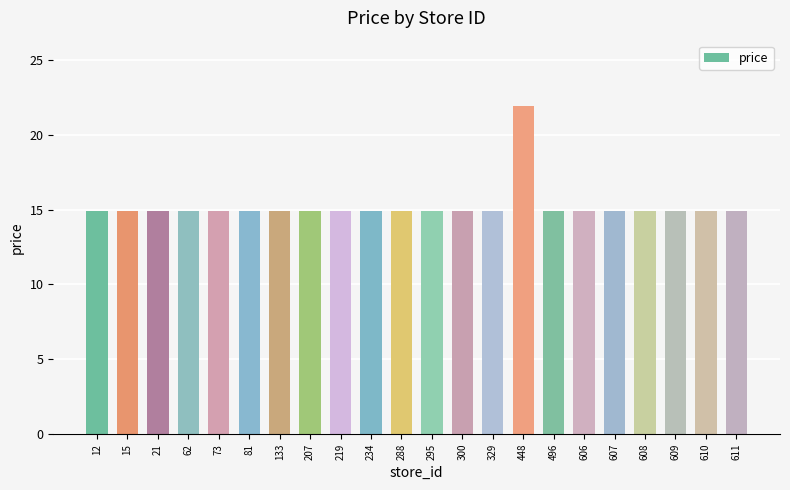

What is the value of the 19th bar from the left?

14.9